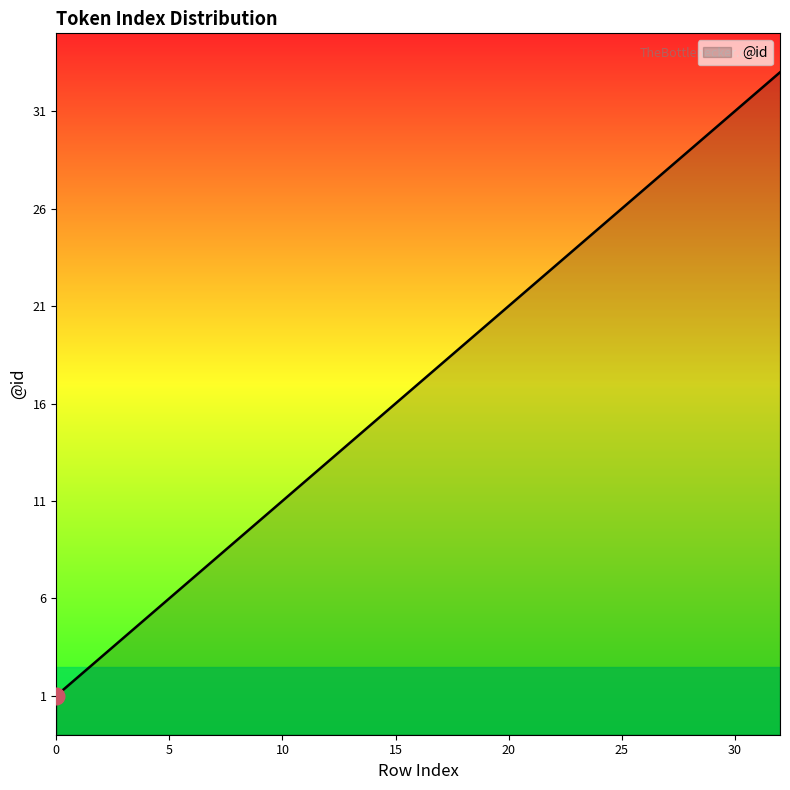

Reading left to right, extract all data points from this chart.

1	2	3	4	5	6	7	8	9	10	11	12	13	14	15	16	17	18	19	20	21	22	23	24	25	26	27	28	29	30	31	32	33